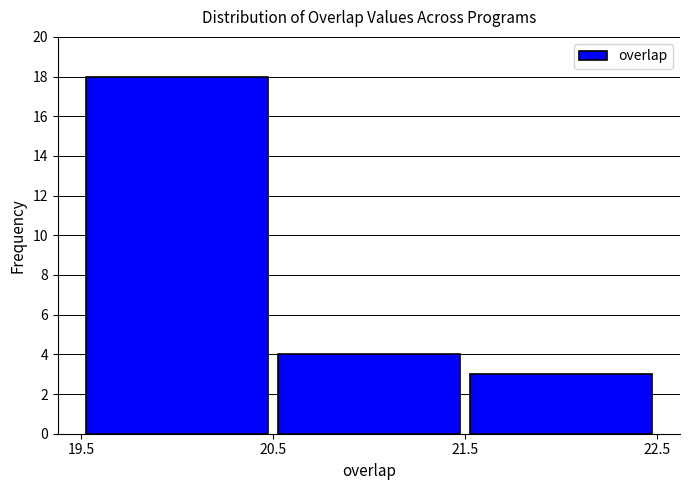

Which range on the x-axis has the tallest bar?

19.5 to 20.5